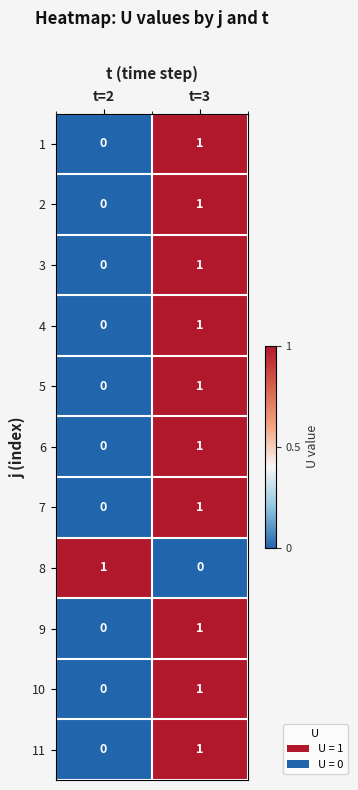

At which label does 6 reach its minimum?

t=2